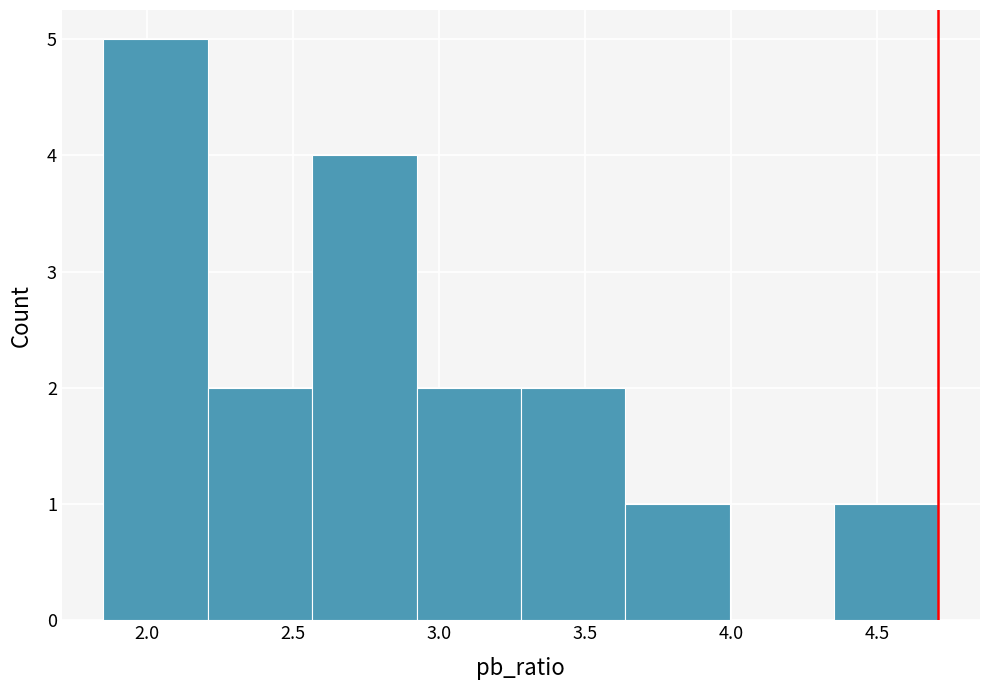

Reading left to right, list every bar in this chart as the range it spans on the x-axis followed by its height. Neither the bar edges nor the heights are printed on the chart, so give them approximately, as read against the axes.

1.85 to 2.20: 5
2.20 to 2.55: 2
2.55 to 2.90: 4
2.90 to 3.30: 2
3.30 to 3.65: 2
3.65 to 4.00: 1
4.00 to 4.35: 0
4.35 to 4.70: 1